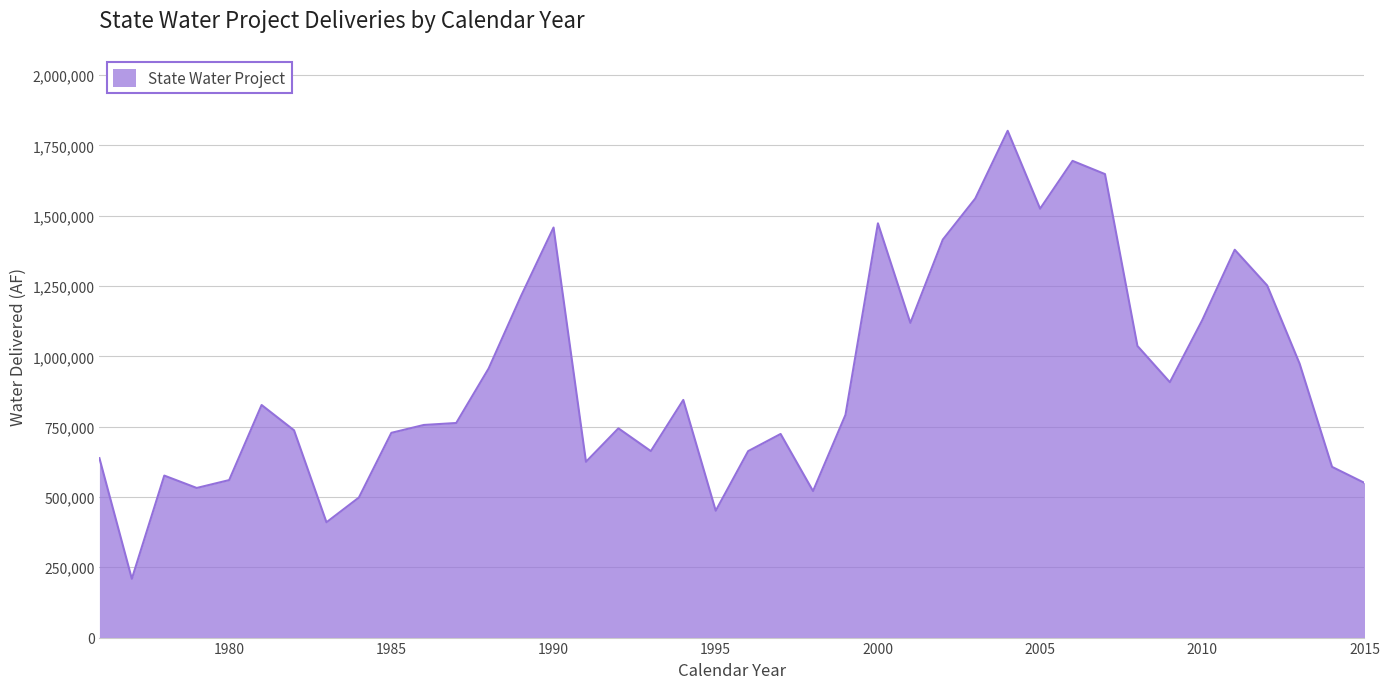

True or false: there are more than 2 points higher than both neighbors.

True